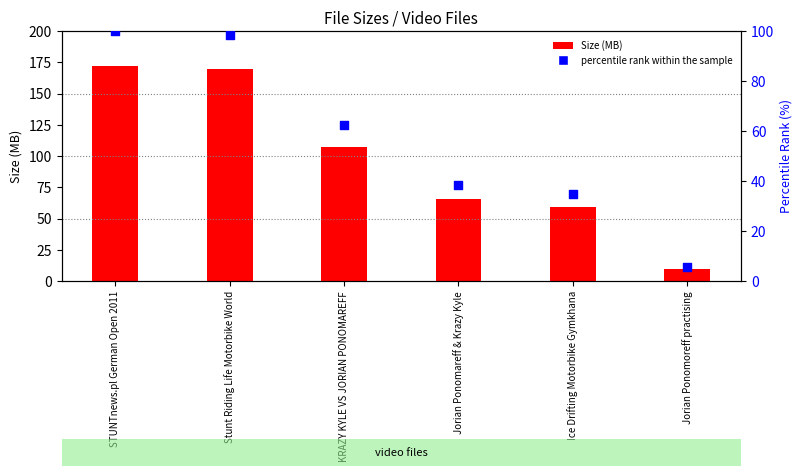

What is the total value across all series at Stunt Riding Life Motorbike World?

267.9